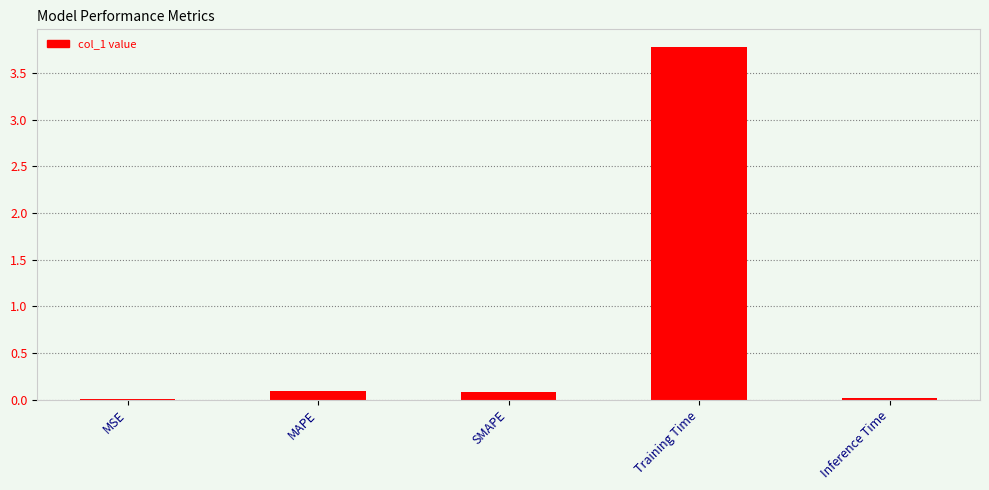

What is the sum of all values?

4.0